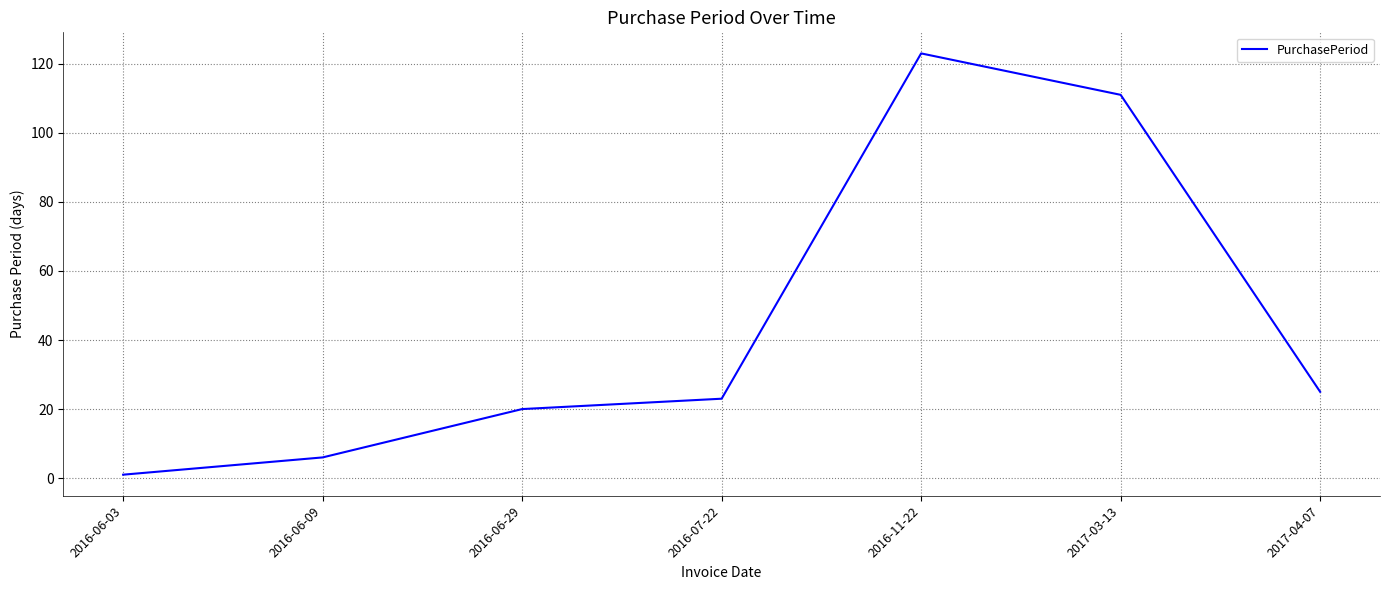

Where is the first local maximum?

2016-11-22